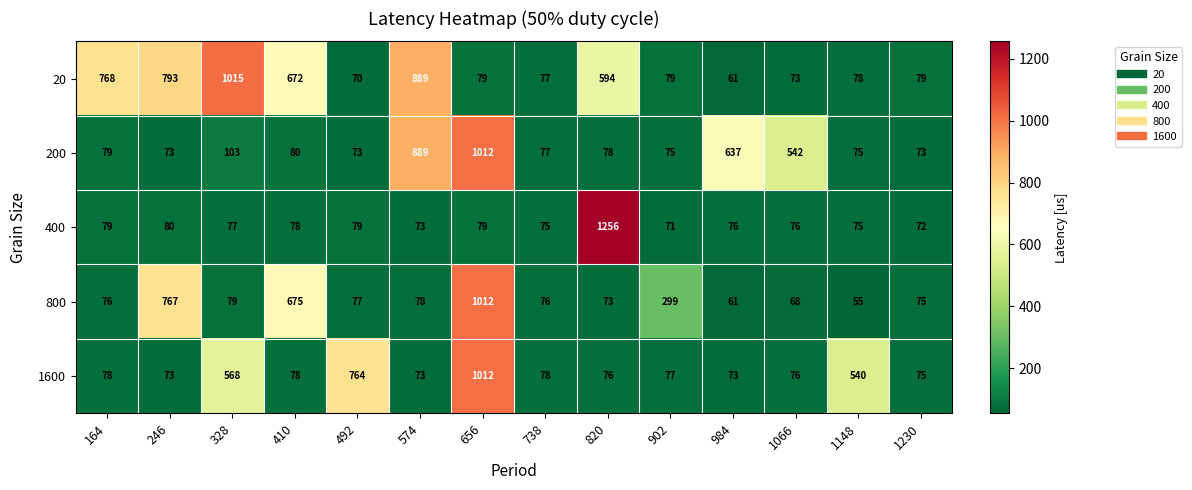

Which series changed the most between 738 and 820?

400